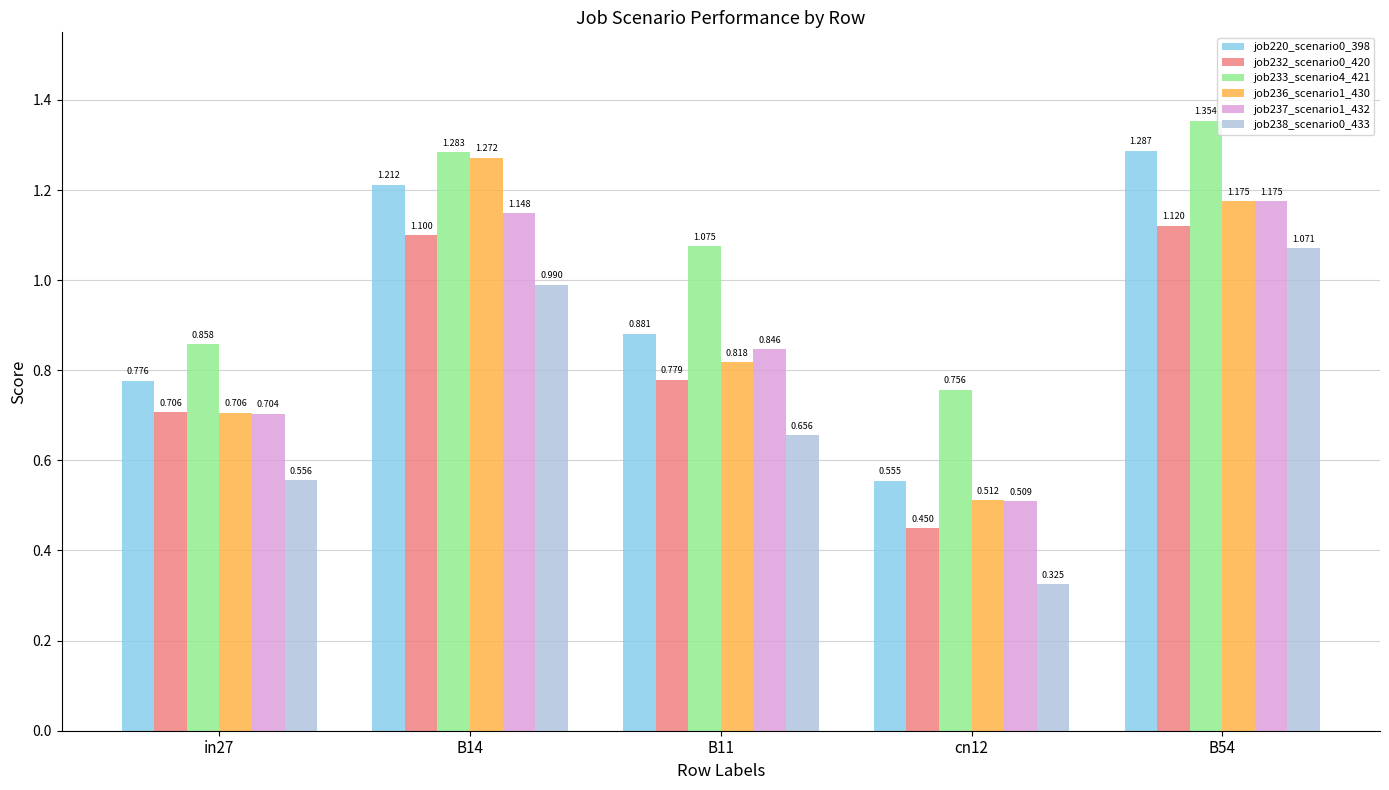

Is the value of job220_scenario0_398 at cn12 greater than the value of job237_scenario1_432 at B54?

No